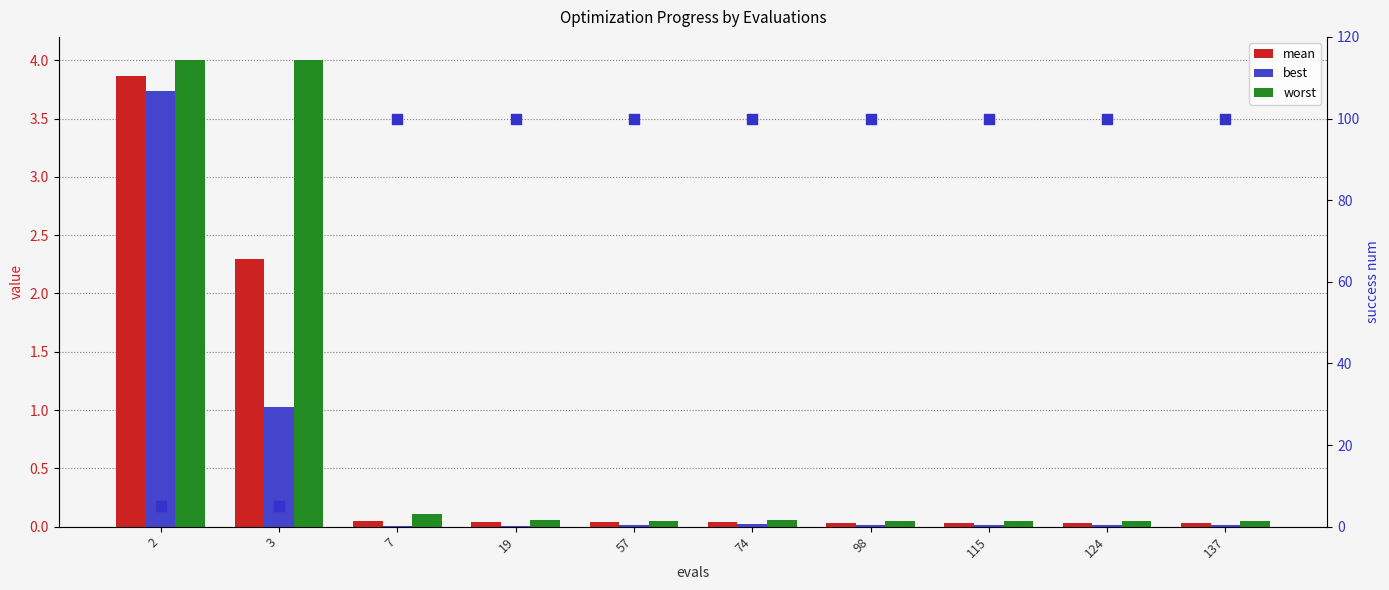

Which series contains the lowest Y value?

best